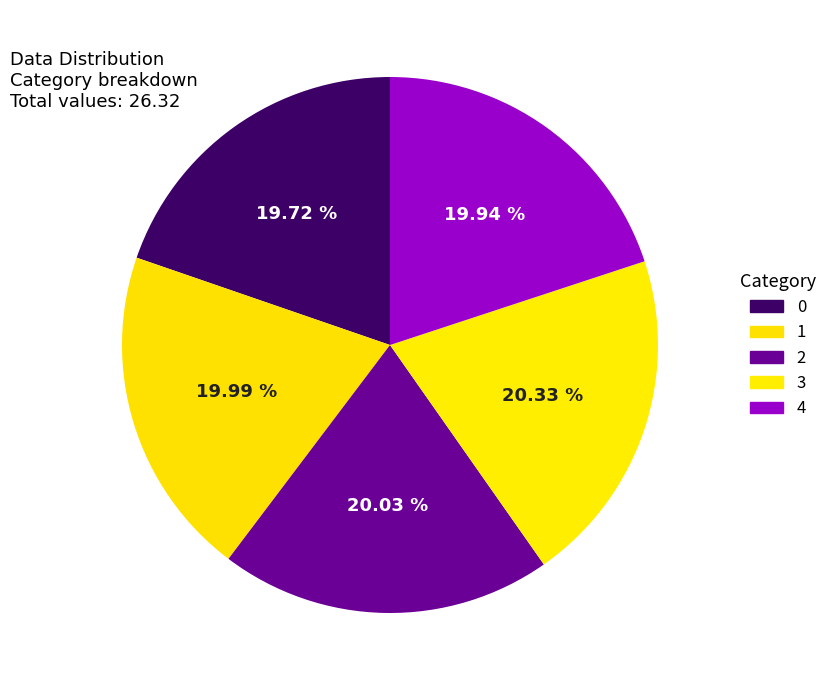

What is the ratio of the value at 2 to the value at 0?

1.0